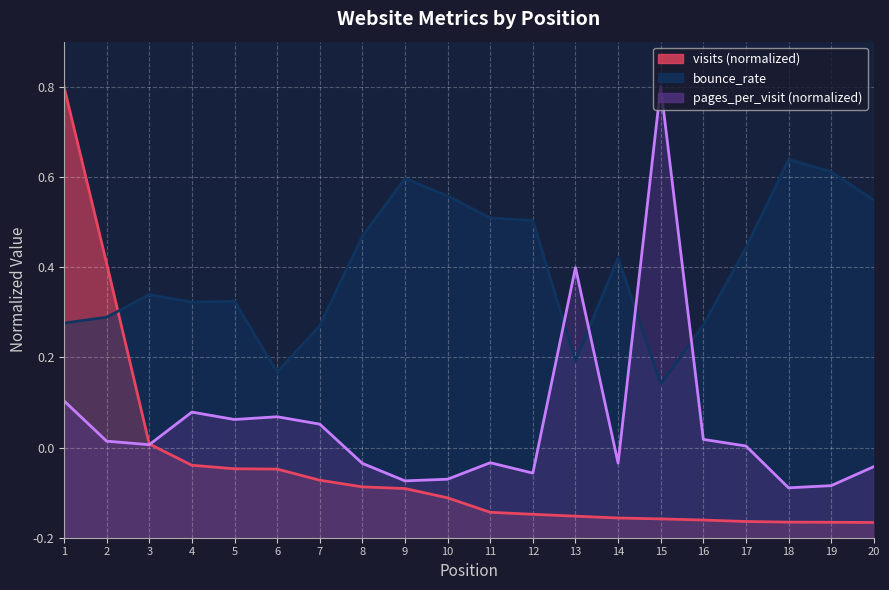

Count the pages_per_visit values in the range 0 to 1.

20